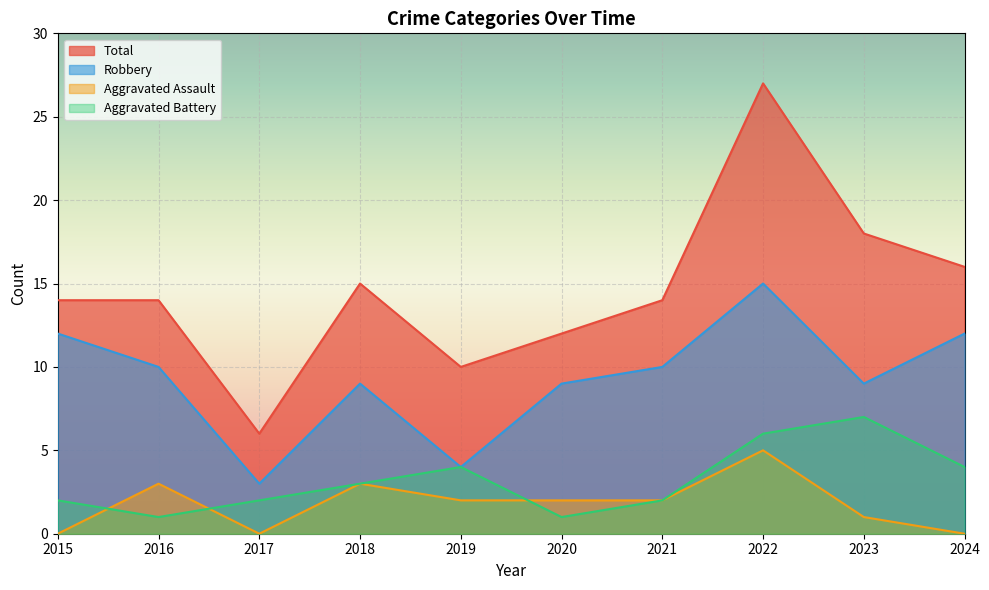

List the series in order of their peak value, highest first.

Total, Robbery, Aggravated Battery, Aggravated Assault